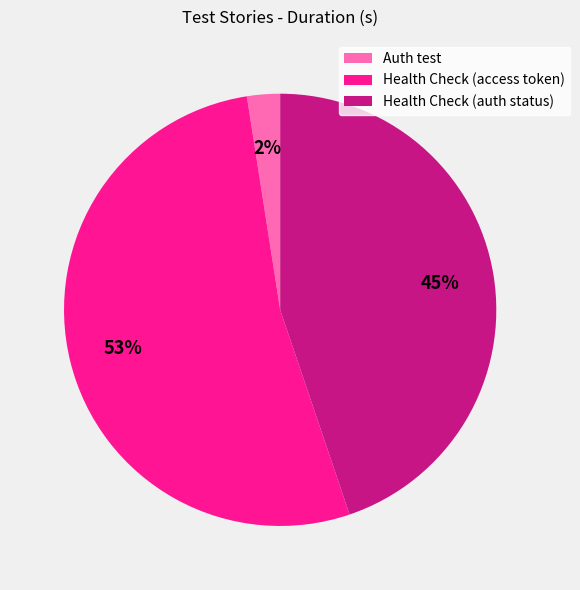

Does Health Check (access token) represent more than half of the total?

Yes